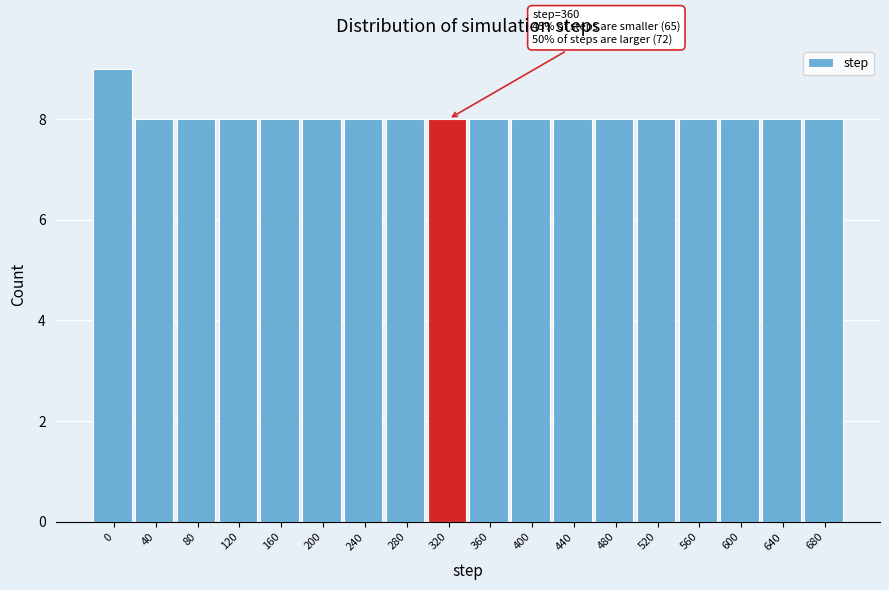

Reading right to left, list all the values displayed in this chart.

680=8	640=8	600=8	560=8	520=8	480=8	440=8	400=8	360=8	320=8	280=8	240=8	200=8	160=8	120=8	80=8	40=8	0=9